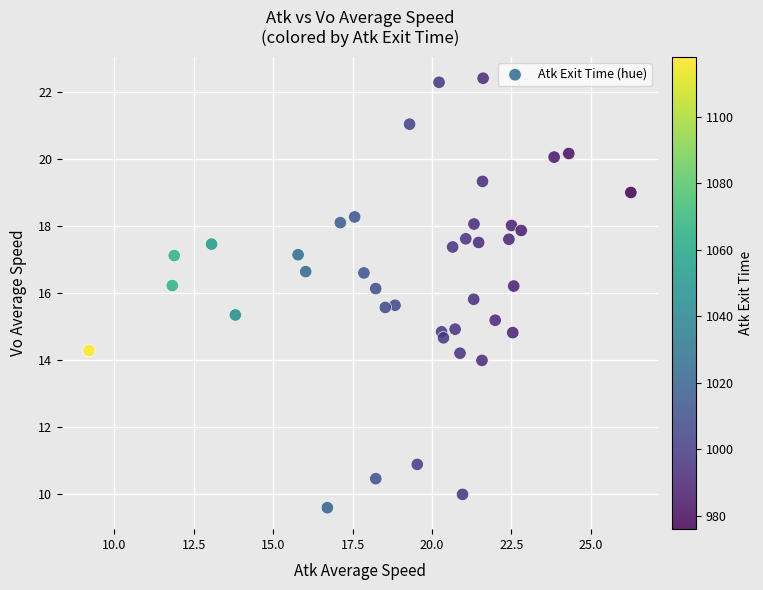

What is the range of X values (max minus min)?

17.1